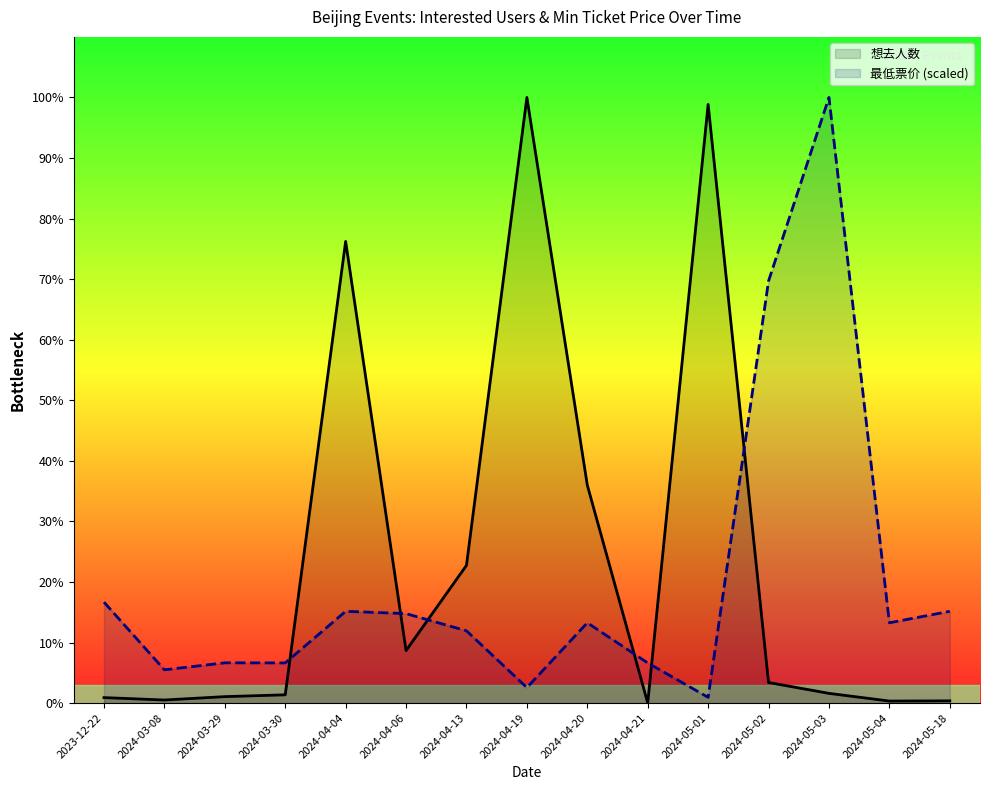

Which series has the largest total across all categories?

想去人数